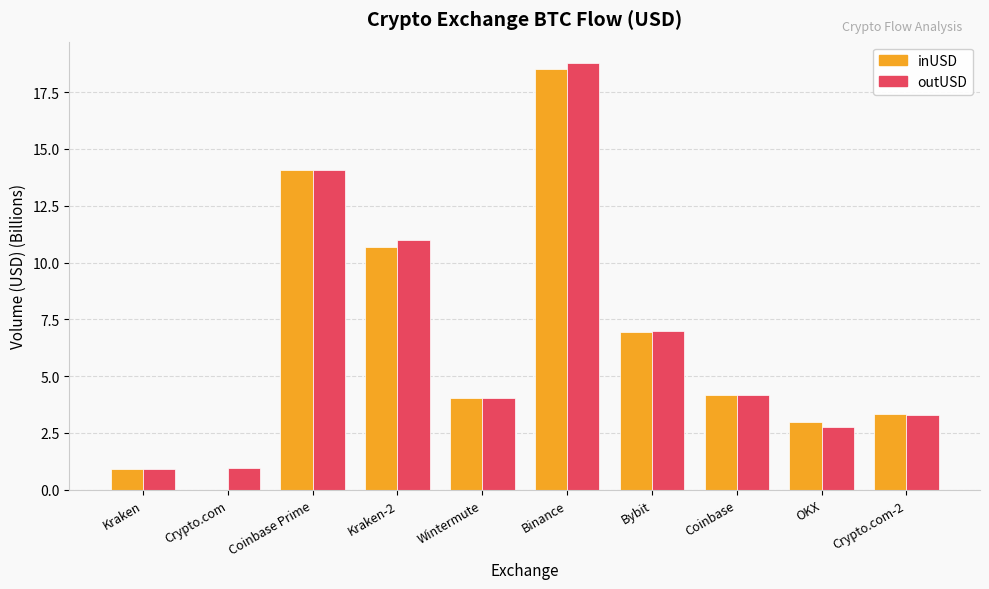

True or false: inUSD has a value of 32.8 at Binance.

False